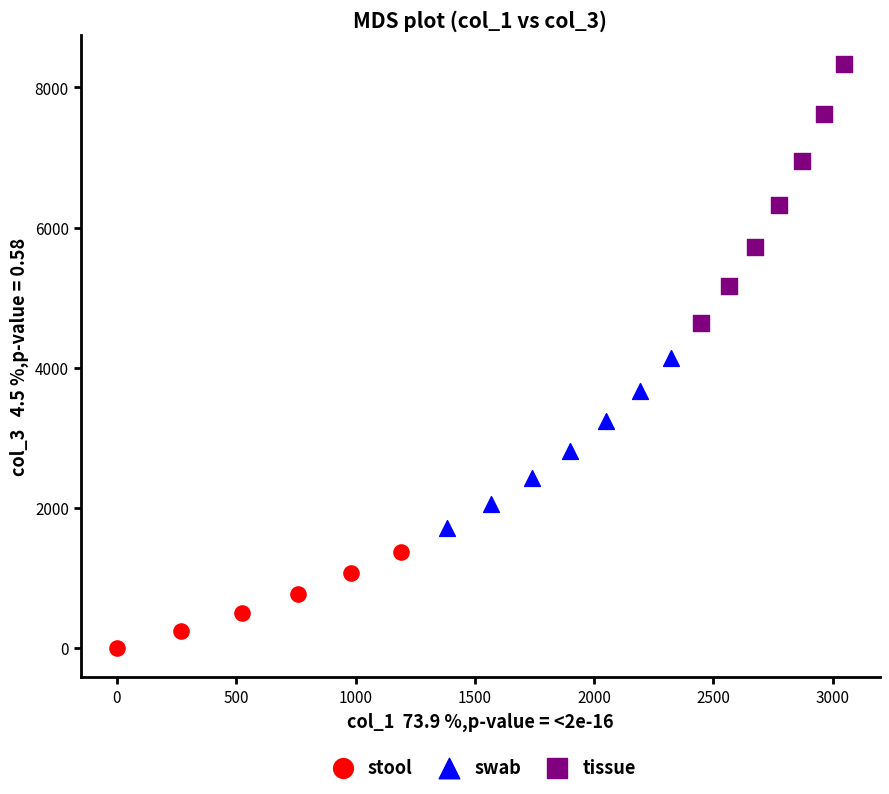

Which series reaches the maximum Y coordinate?

tissue